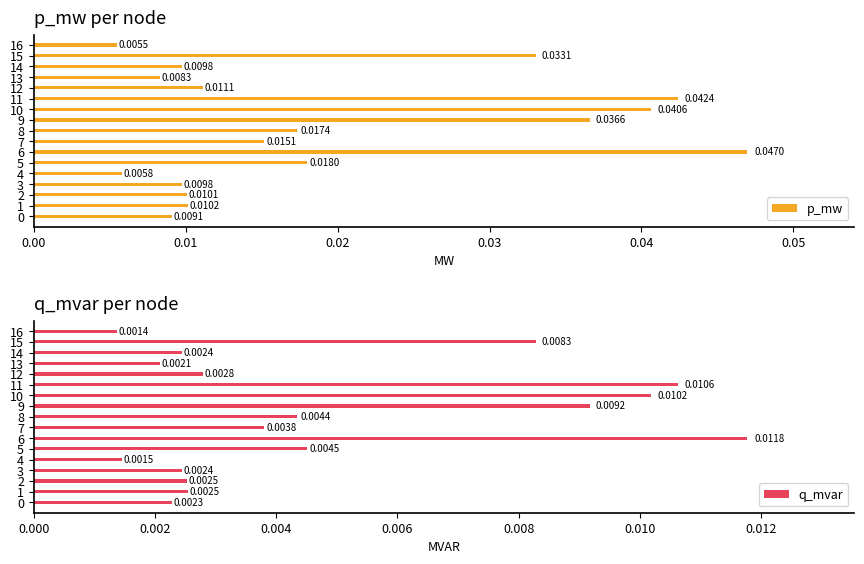

What is the sum of all q_mvar values?

0.1